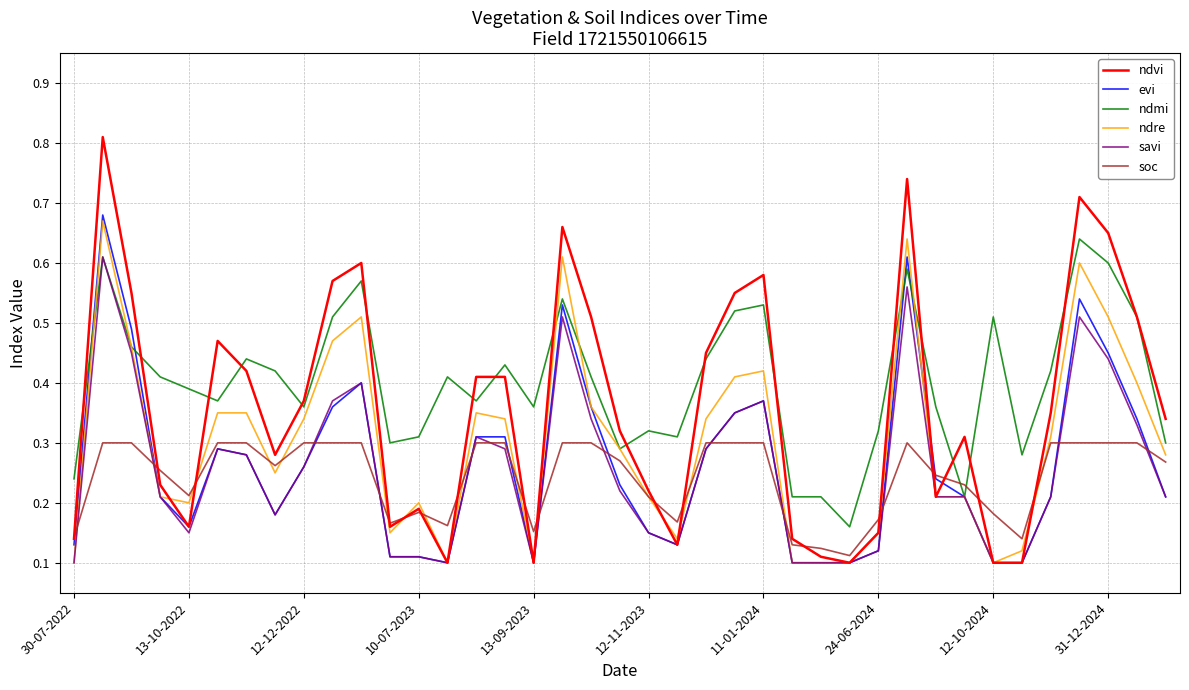

Which series ends up on top after the final intersection of soc and ndmi?

ndmi